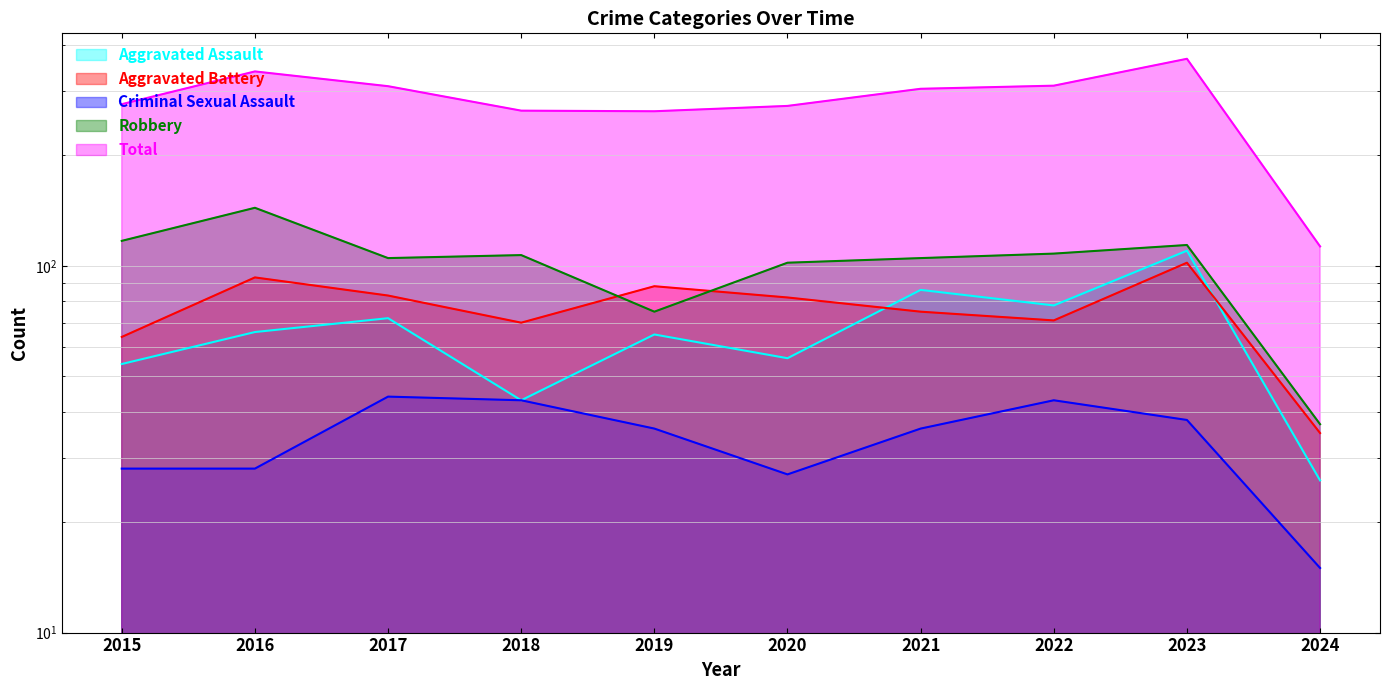

How many values in the Criminal Sexual Assault series are below 36?

4